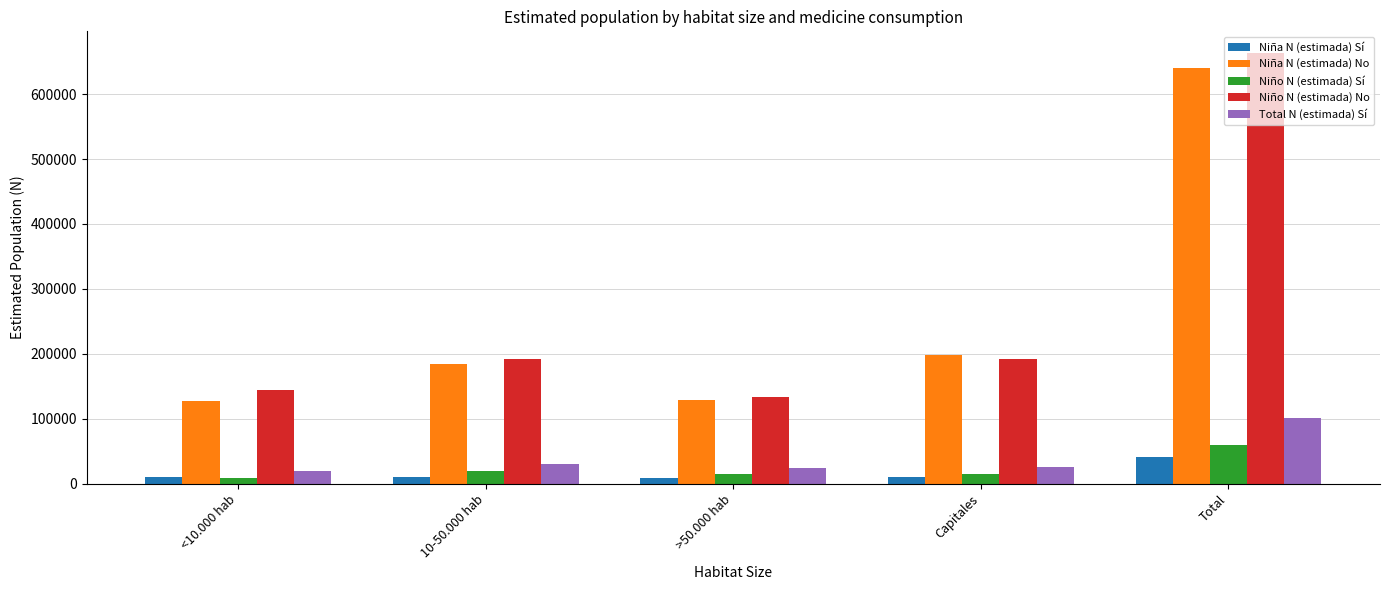

Which series has the largest total across all categories?

Niño N (estimada) No